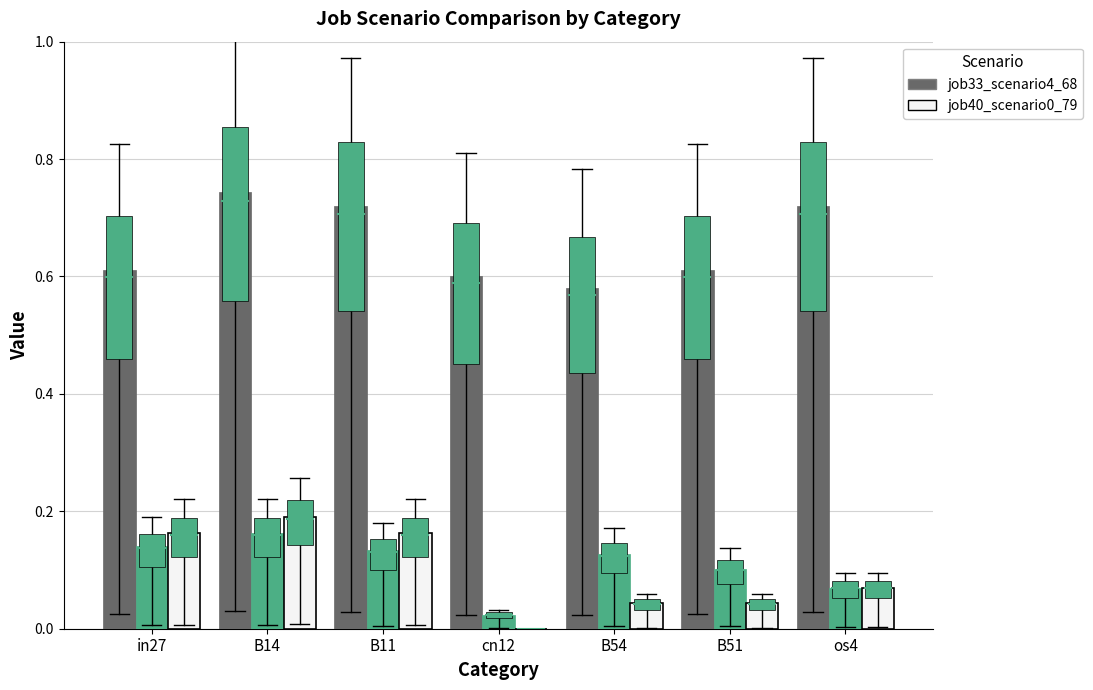

Which category has the highest value across all series?

B14